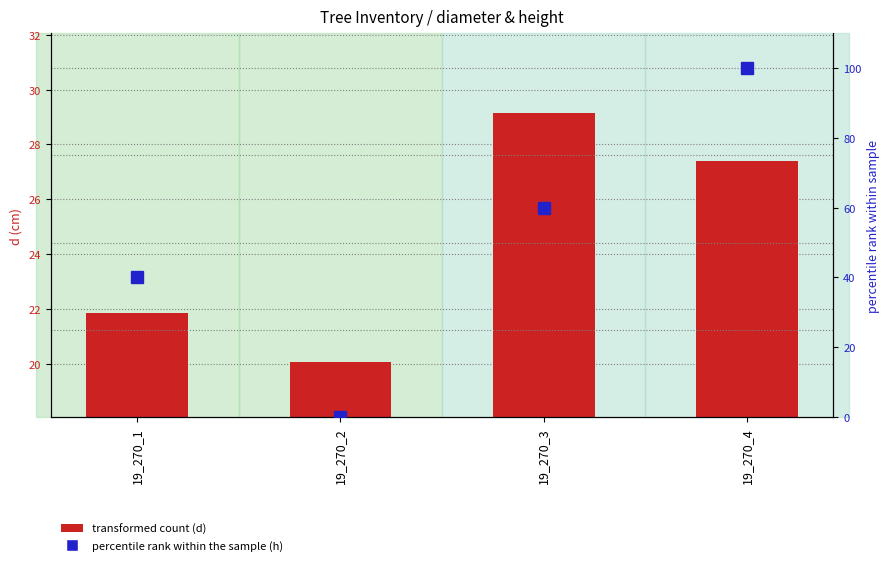

What value does the h (percentile rank) series have at 19_270_3?

60.0